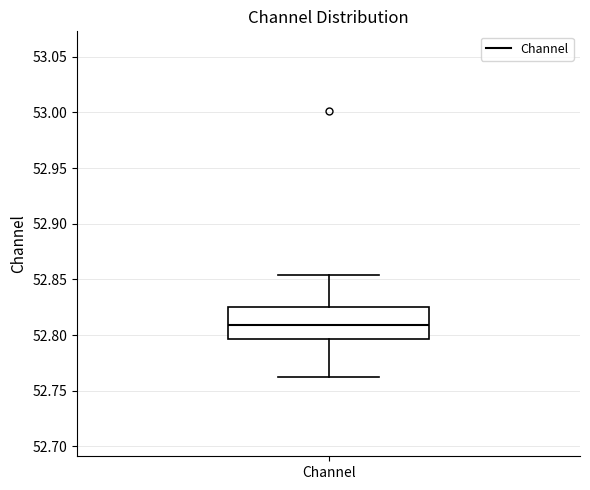

Where does the lower whisker of the box for Channel end on the y-axis? The values are not printed on the chart, so give them approximately, as read against the axis.

52.765